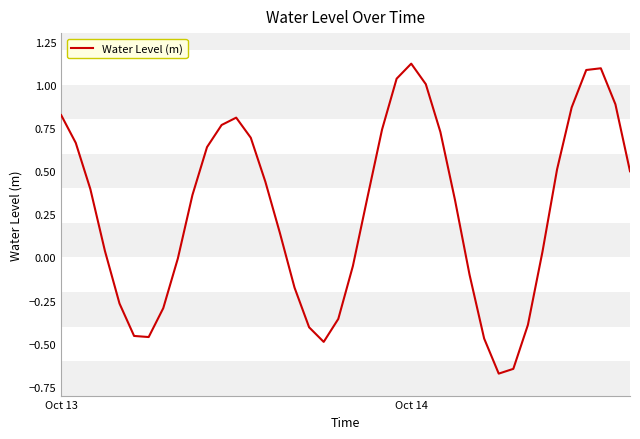

What is the difference between the maximum and minimum values?

1.8